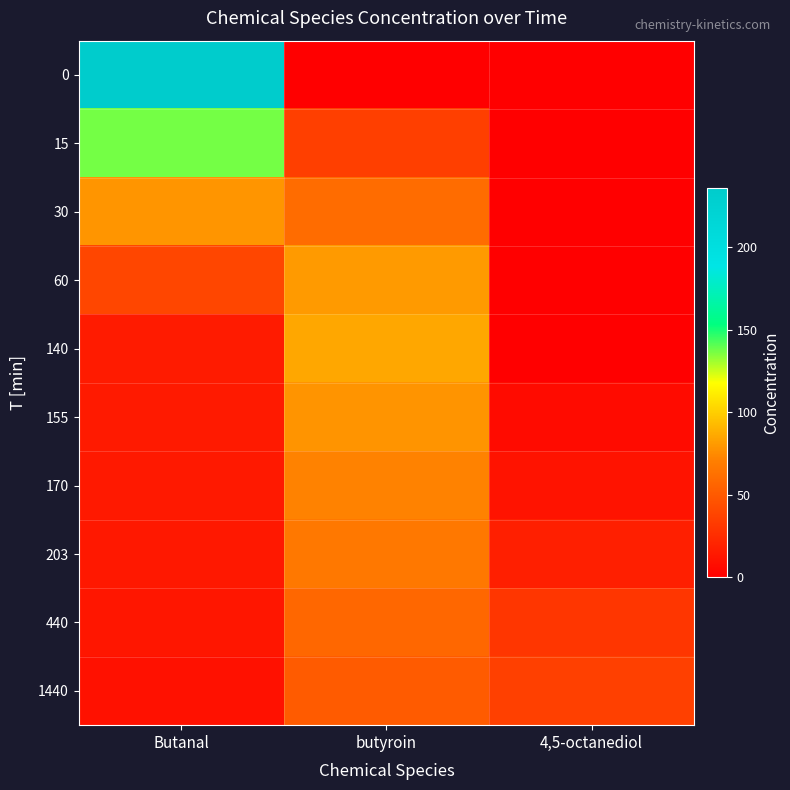

Which series changed the most between butyroin and 4,5-octanediol?

140